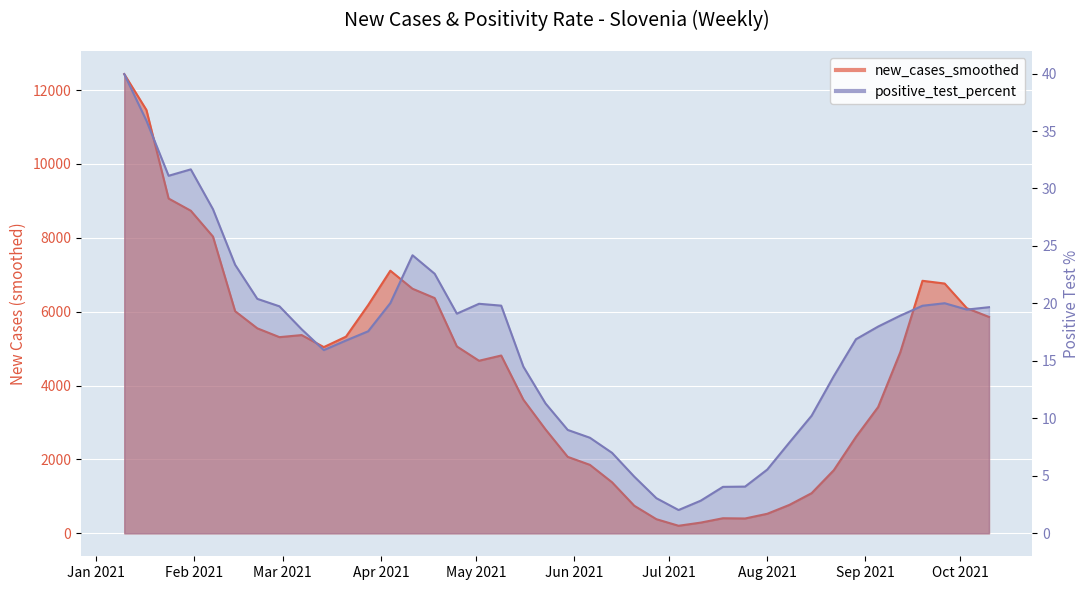

Count the number of categories in the chart.

40